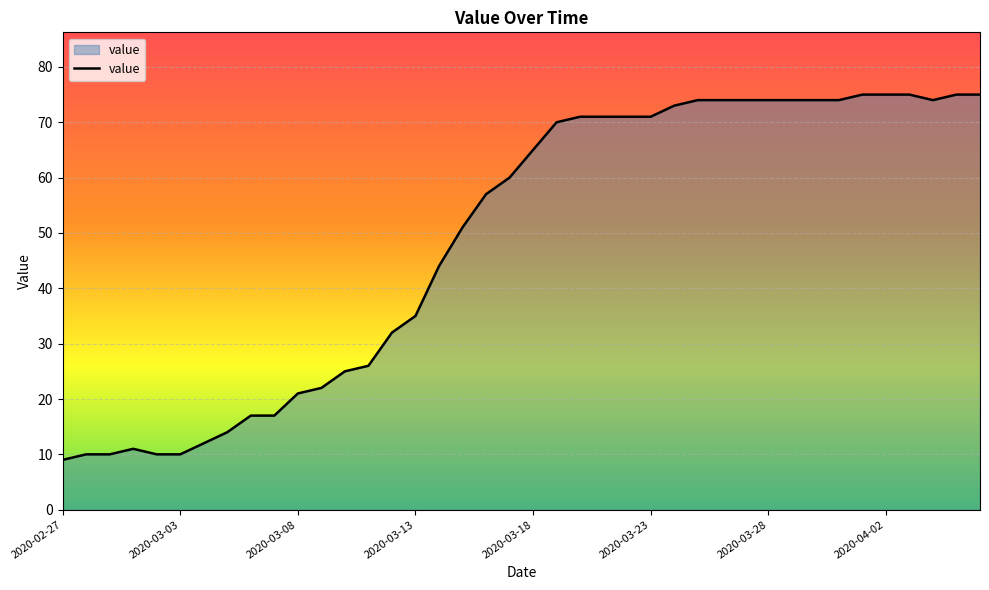

What is the greatest value displayed?

75